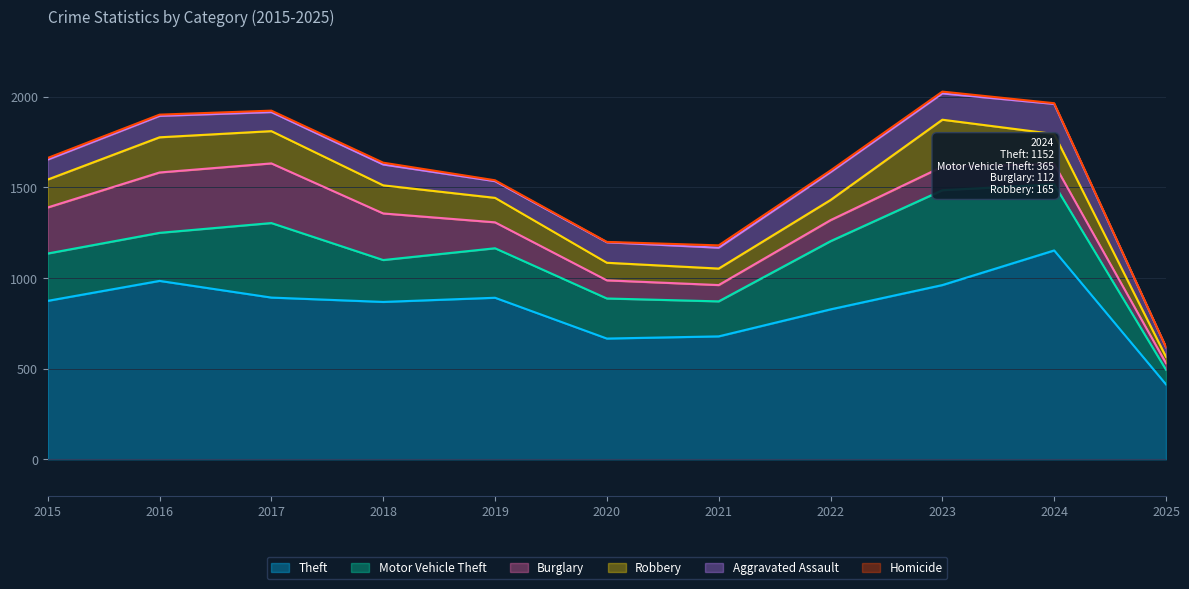

What value does the Theft series have at 2019?

891